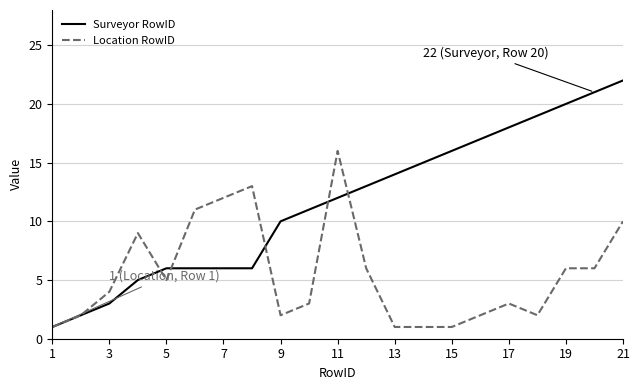

What is the maximum value for Surveyor RowID?

22